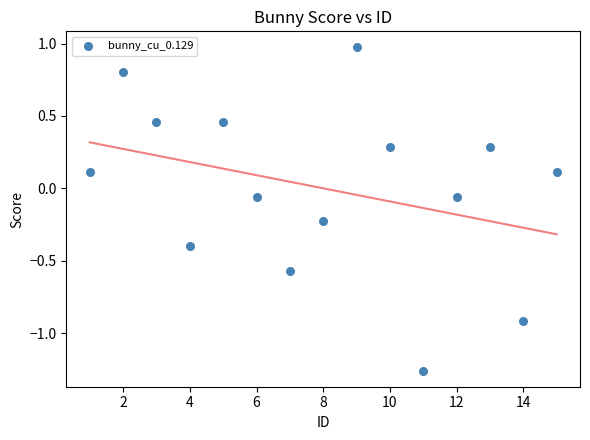

What is the range of X values (max minus min)?

14.0